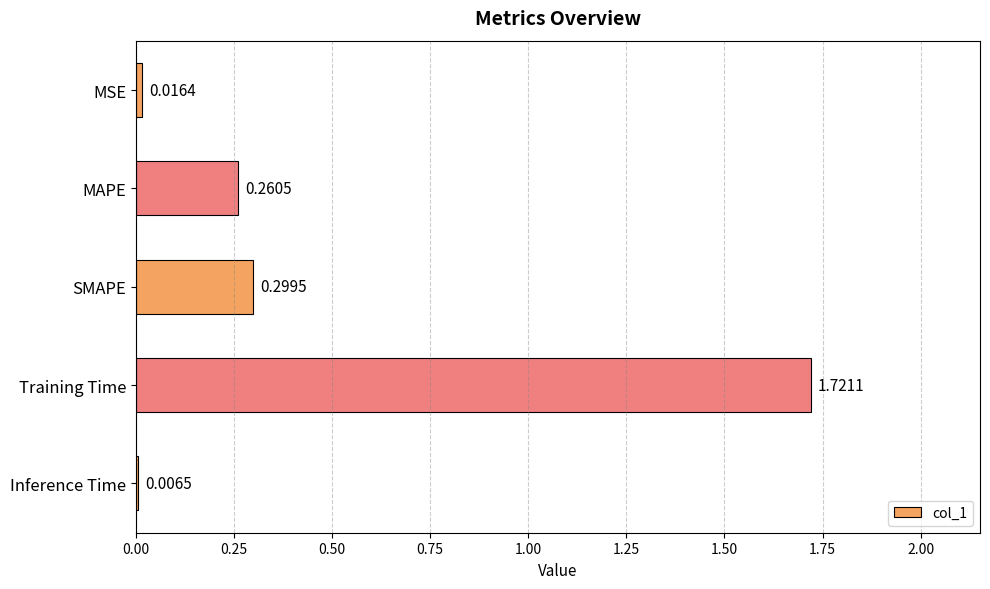

Which label corresponds to the smallest value in the chart?

Inference Time